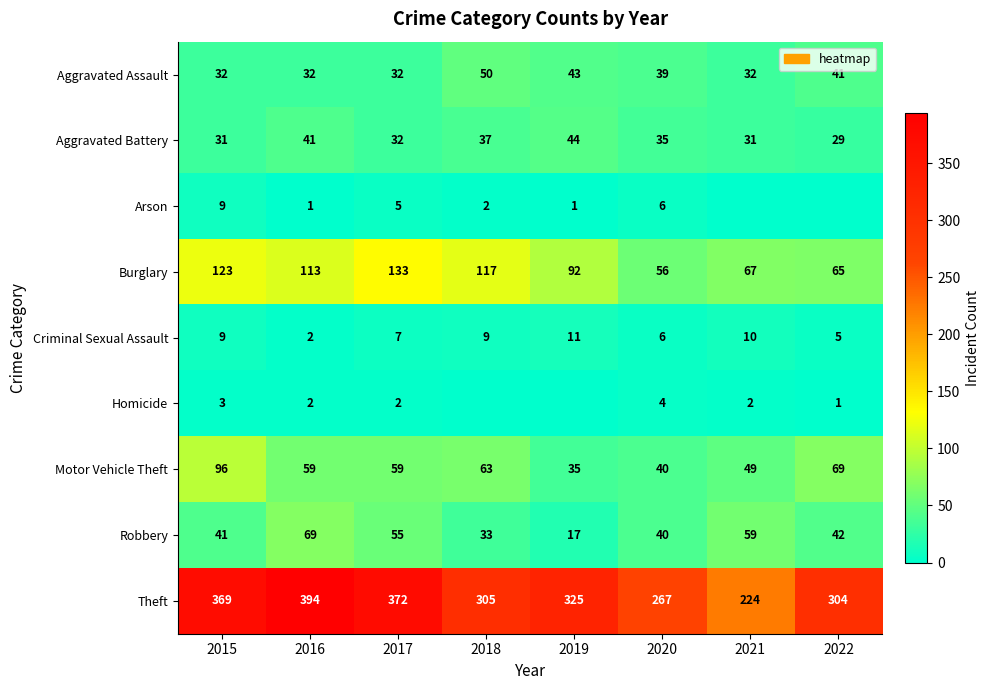

Which label corresponds to the largest value in the chart?

2016